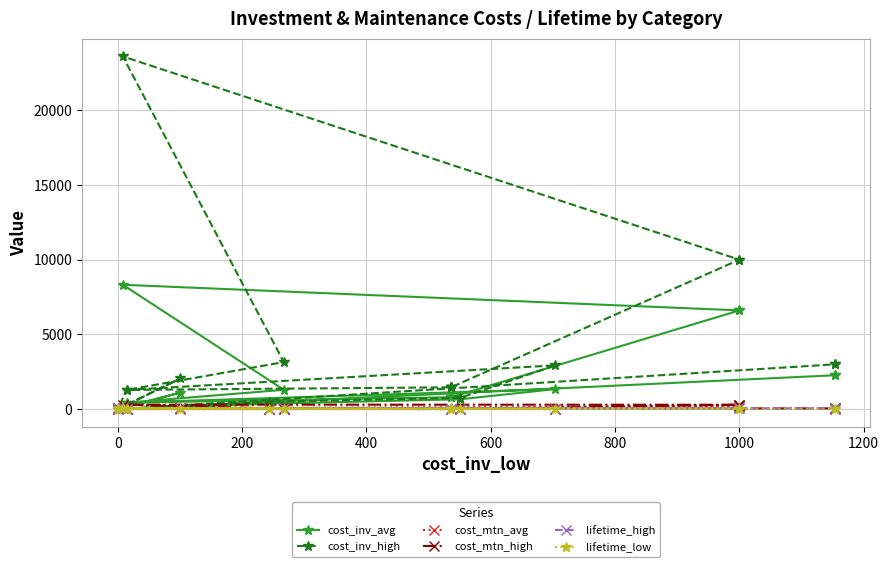

Is the value of cost_inv_avg at 18 greater than the value of lifetime_low at 12?

Yes